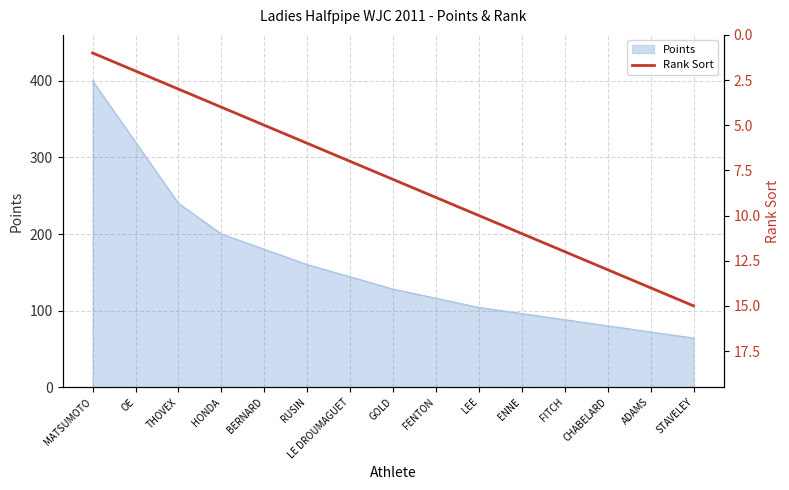

What is the approximate value of Points at LEE?

104